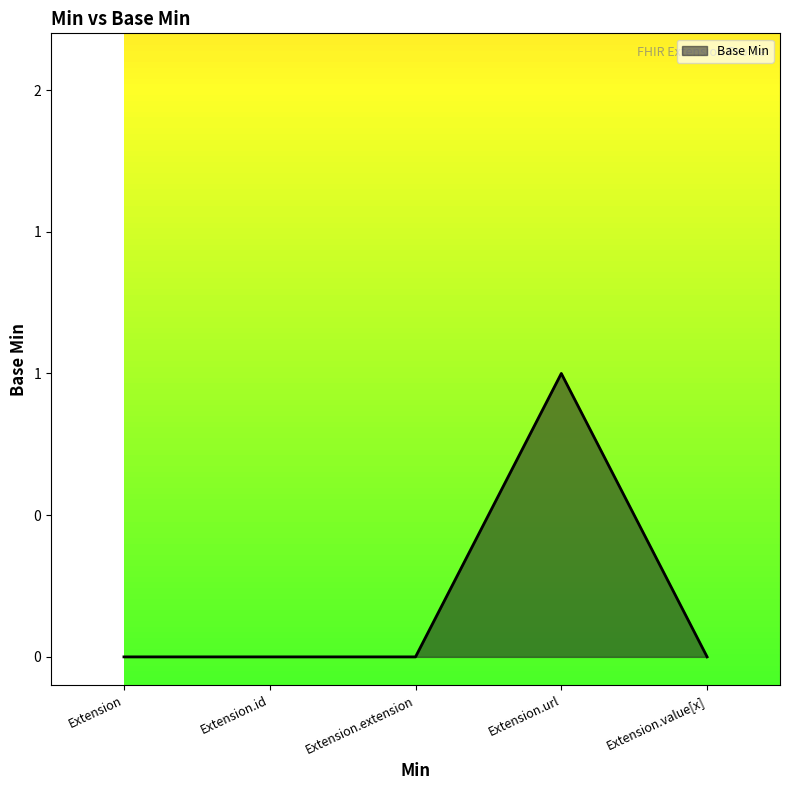

Which label corresponds to the largest value in the chart?

Extension.url